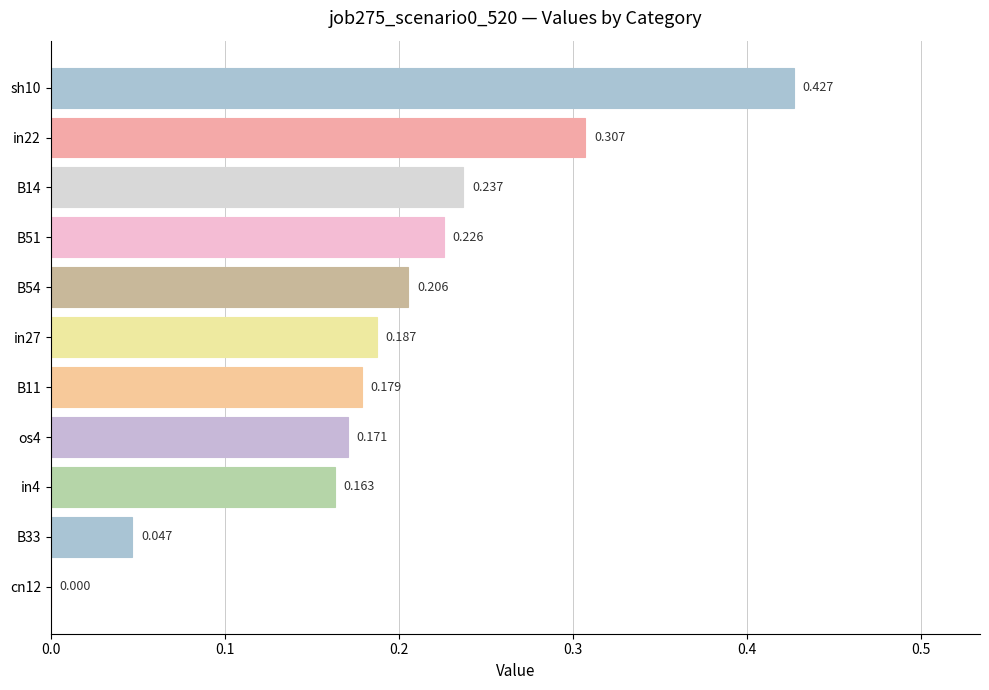

Count the number of categories in the chart.

11